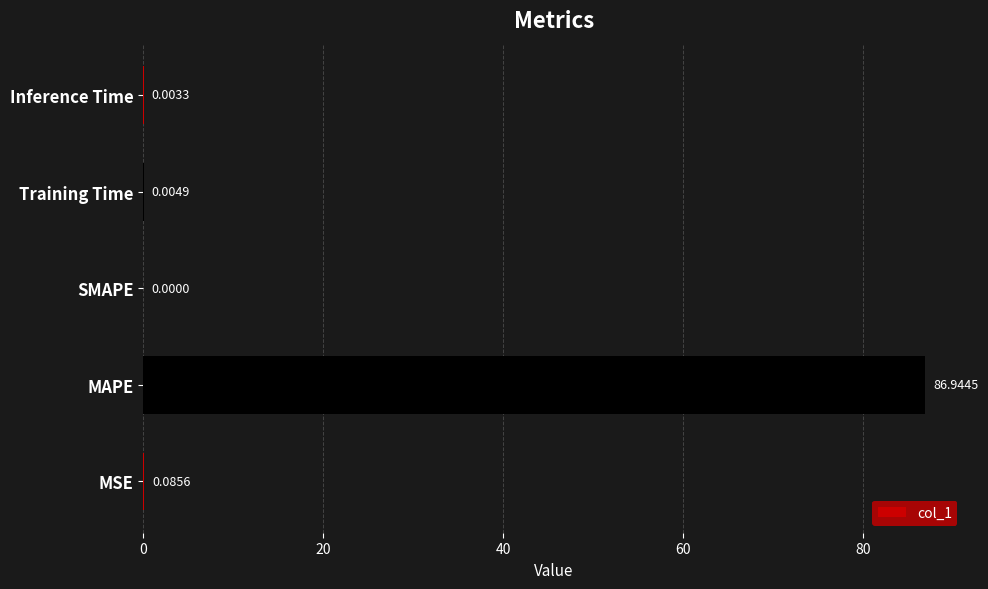

What is the sum of all values?

87.0